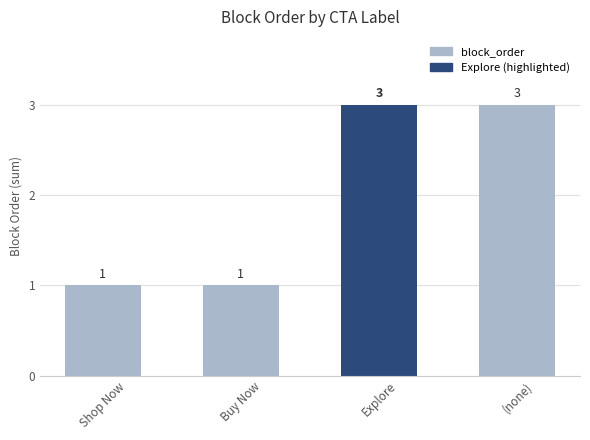

Are the bars grouped side by side (vs. stacked)?

No